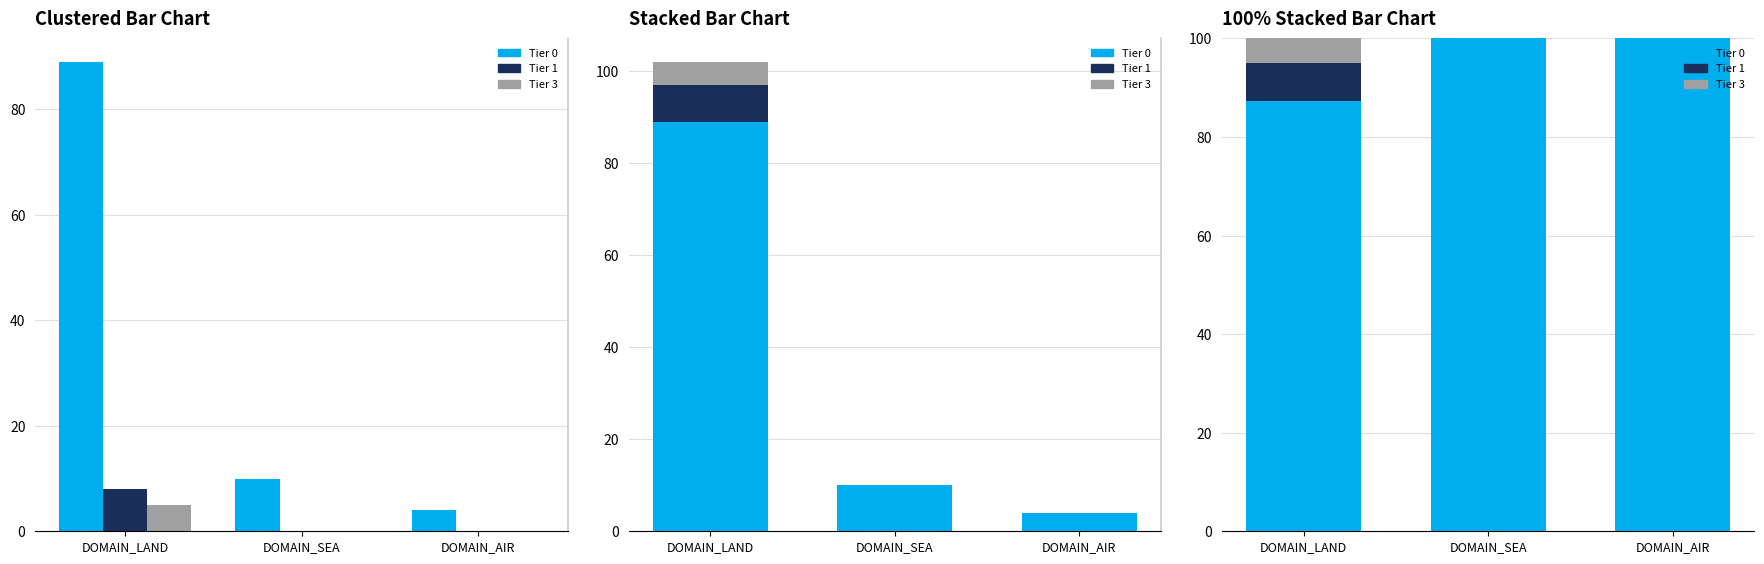

Which series has the largest range (max minus min)?

Tier 0